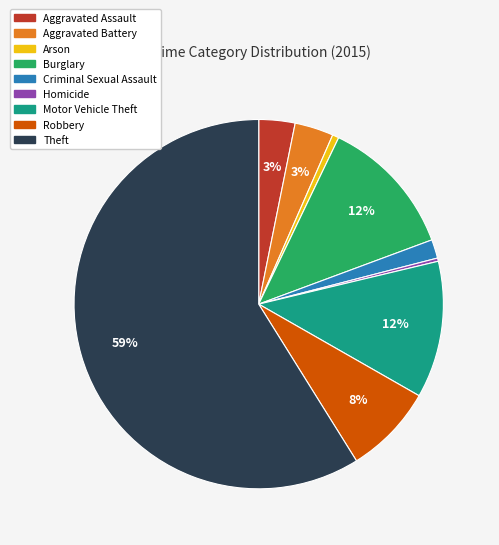

Does Theft represent more than half of the total?

Yes